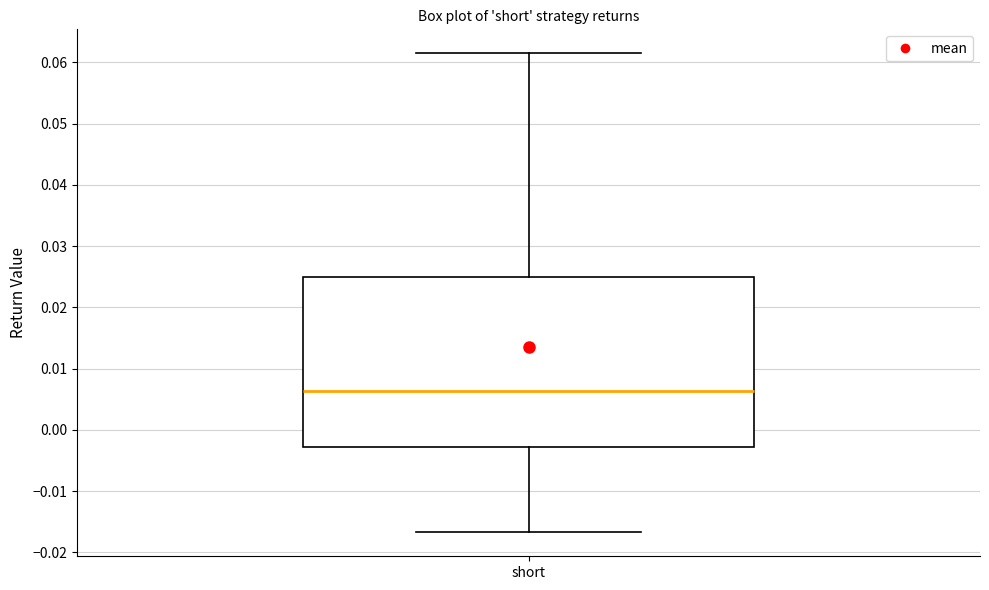

Where does the lower whisker of the box for short end on the y-axis? The values are not printed on the chart, so give them approximately, as read against the axis.

-0.017